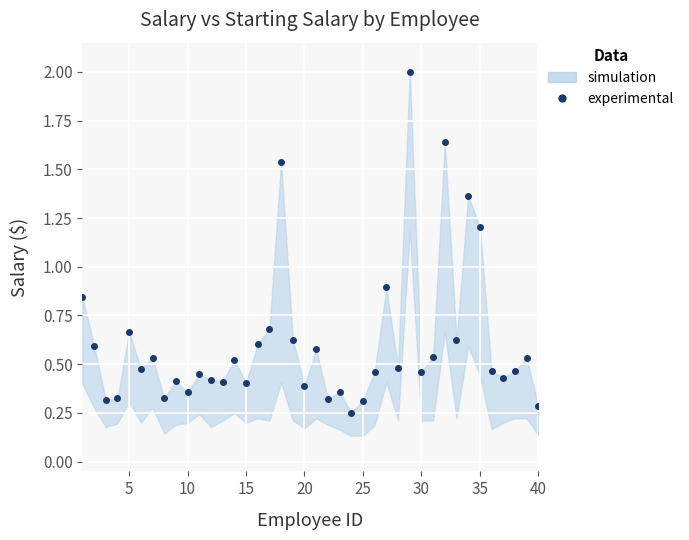

What is the difference between the second highest and second lowest values?

1.4